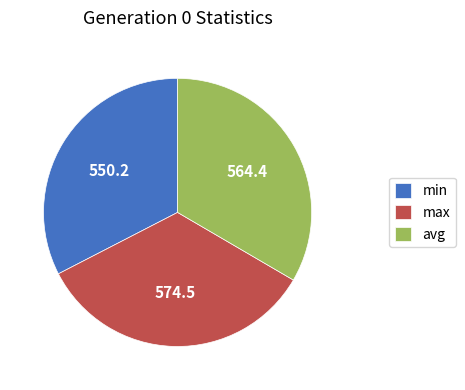

The min slice represents 22% of the pie. True or false?

False